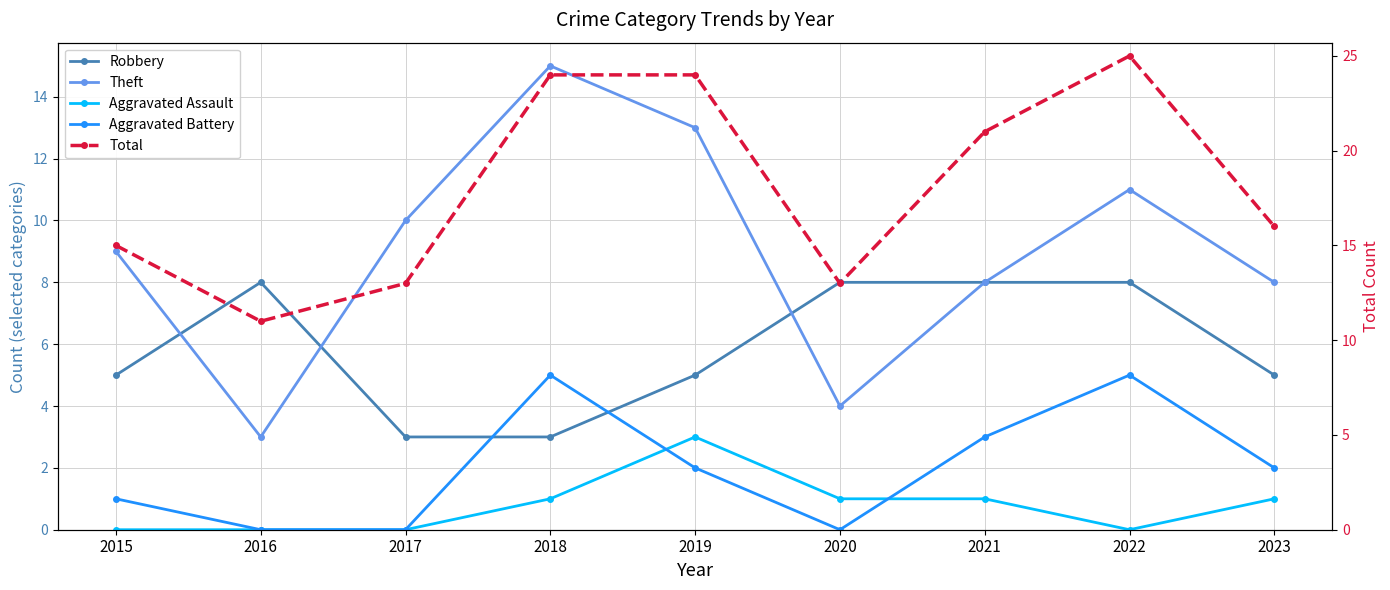

The Aggravated Assault series shows 1 at 2021. True or false?

True